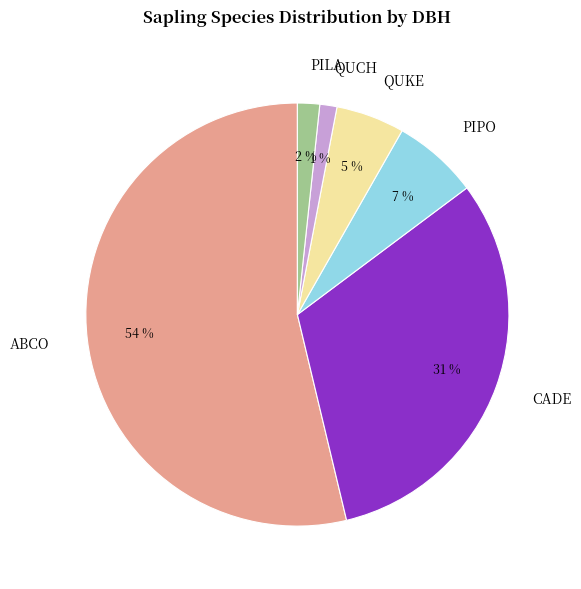

Which slice represents more than half of the pie?

ABCO